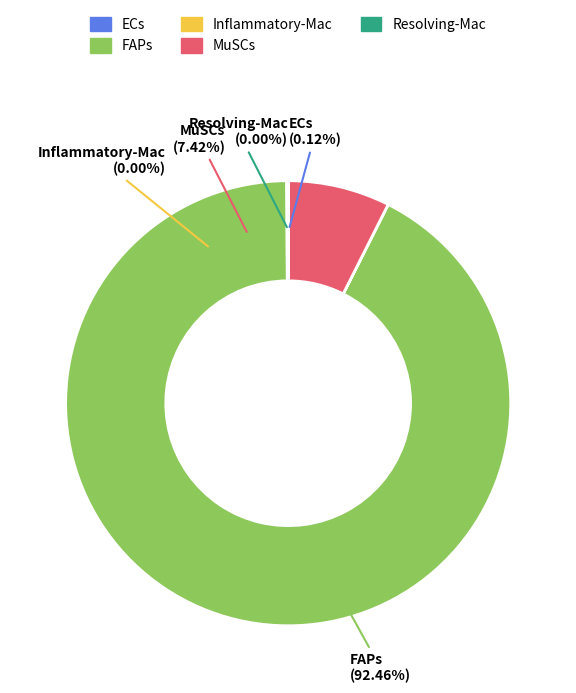

How many segments does this pie chart have?

5